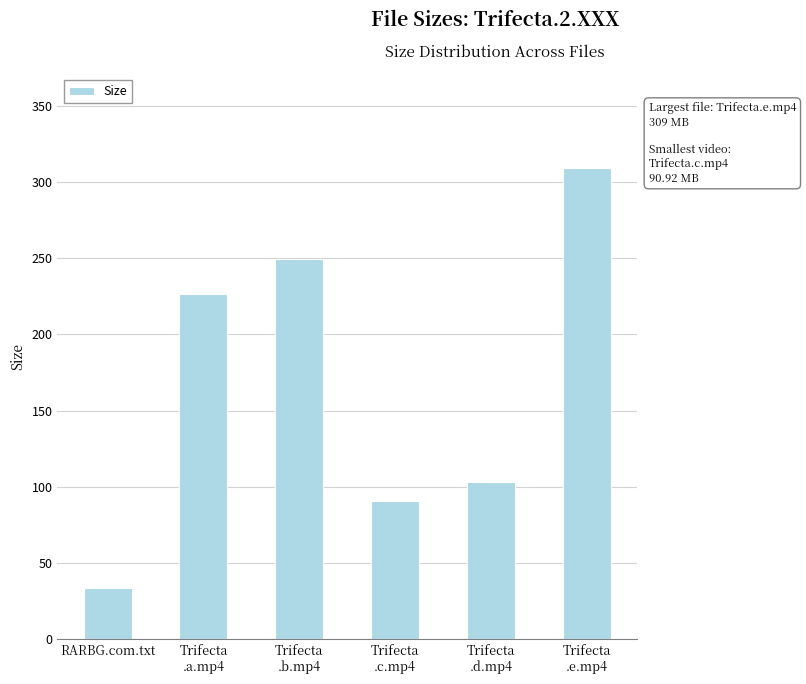

At which label does the data first exceed 226?

Trifecta
.a.mp4